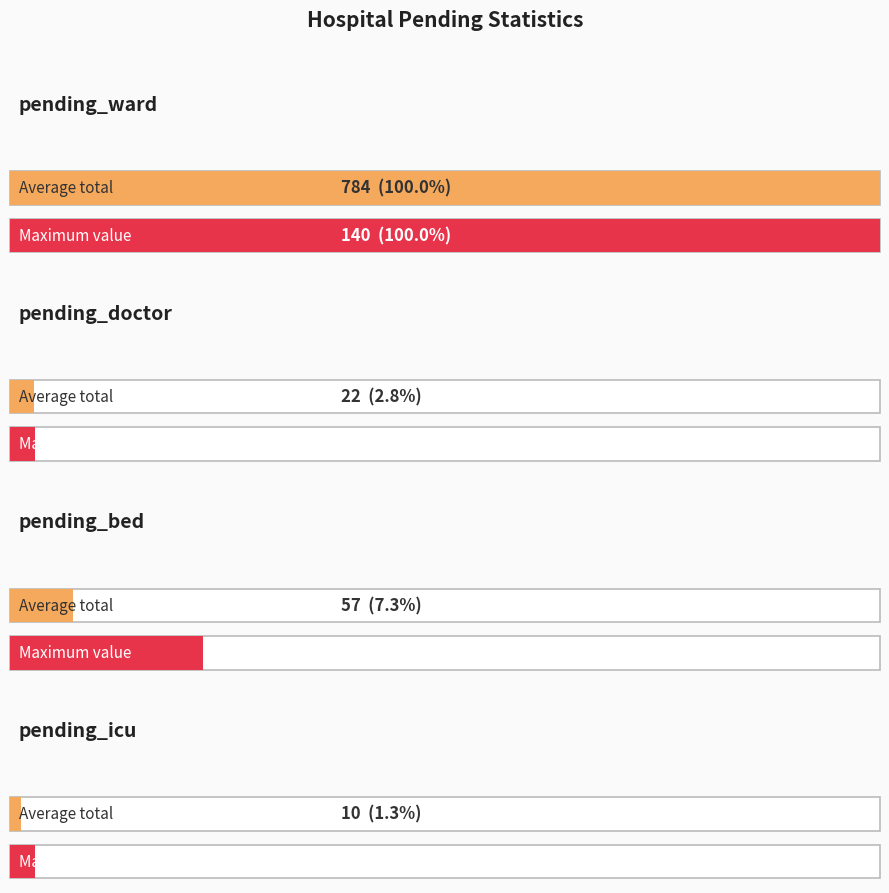

Rank the series by their maximum value, from highest to lowest.

pending_ward, pending_bed, pending_doctor, pending_icu